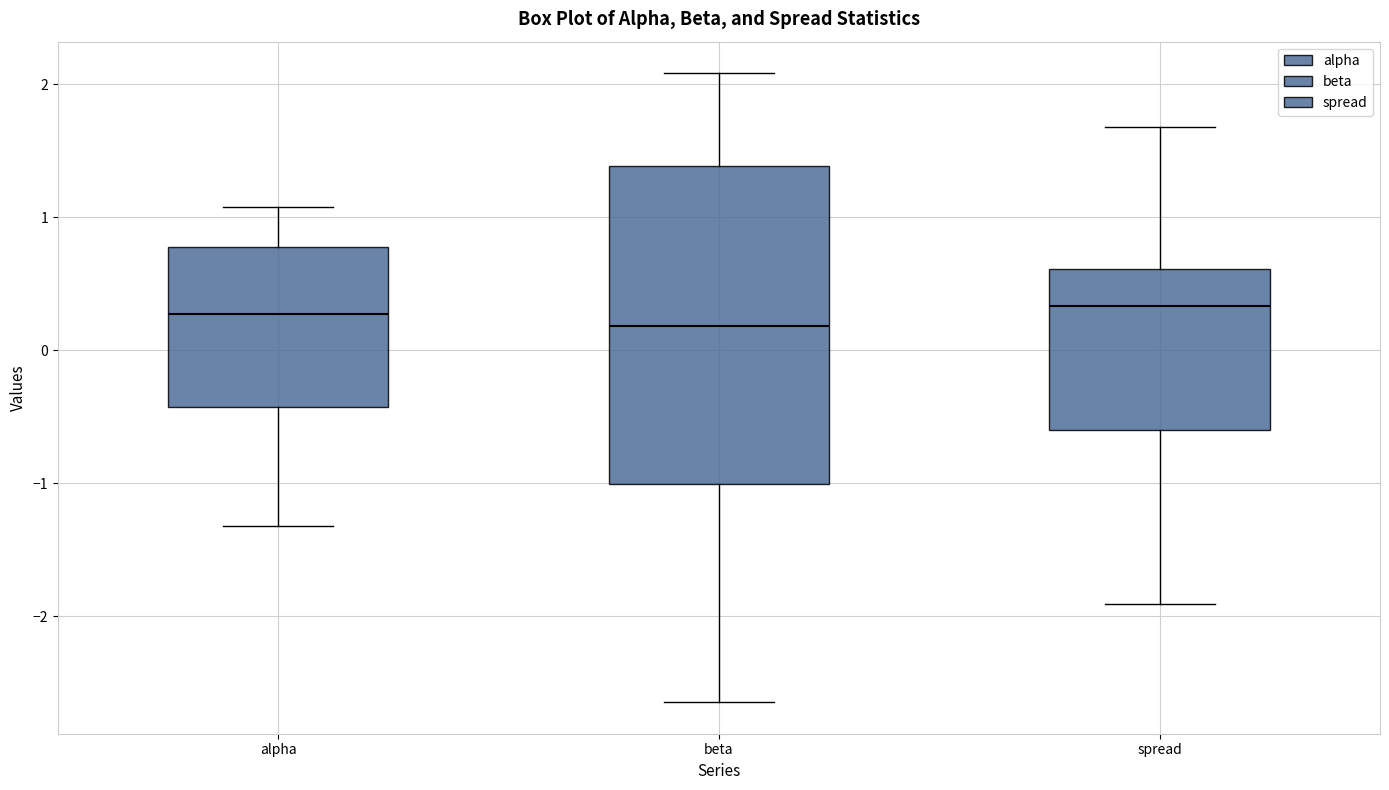

Where does the lower whisker of the box for alpha end on the y-axis? The values are not printed on the chart, so give them approximately, as read against the axis.

-1.3